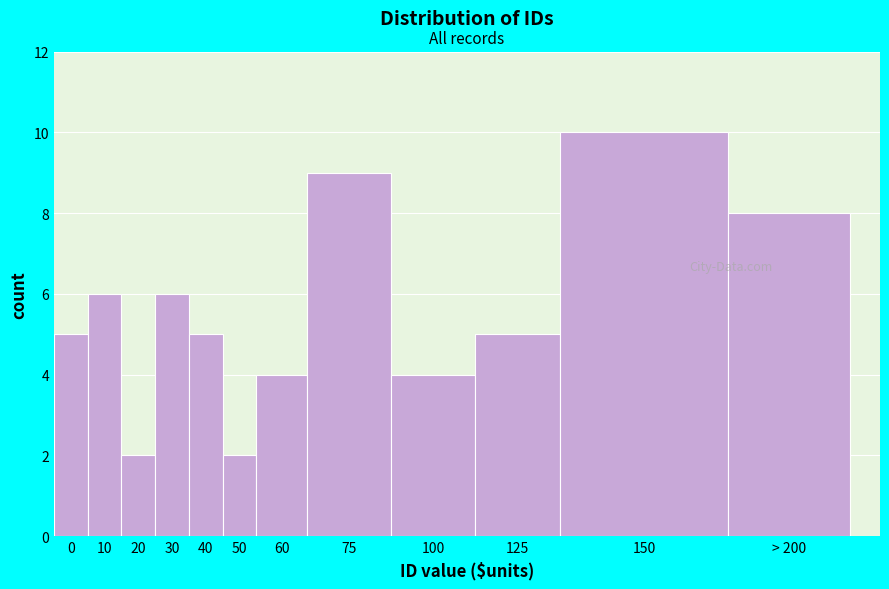

Reading left to right, extract all data points from this chart.

0=5	10=6	20=2	30=6	40=5	50=2	60=4	75=9	100=4	125=5	150=10	> 200=8